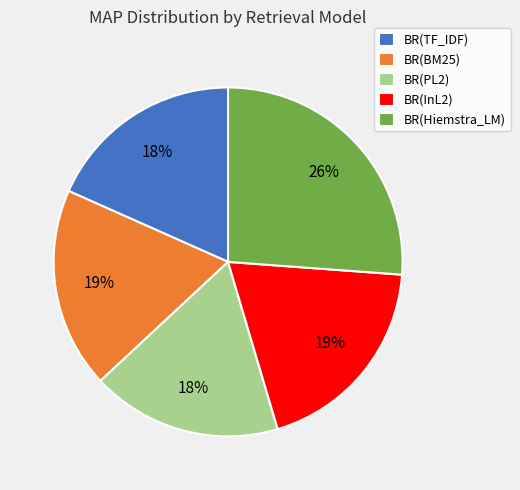

To the nearest percent, what percentage of the pie is BR(Hiemstra_LM)?

26%